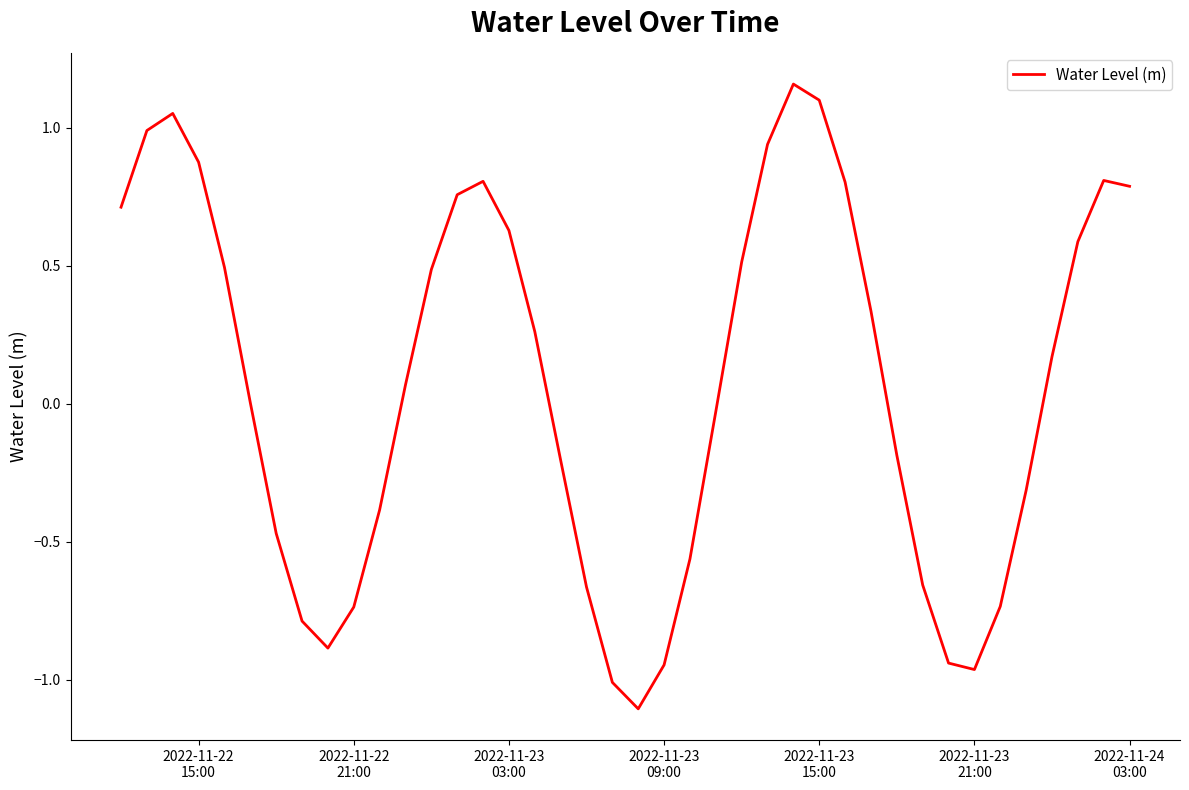

What is the smallest value displayed?

-1.1